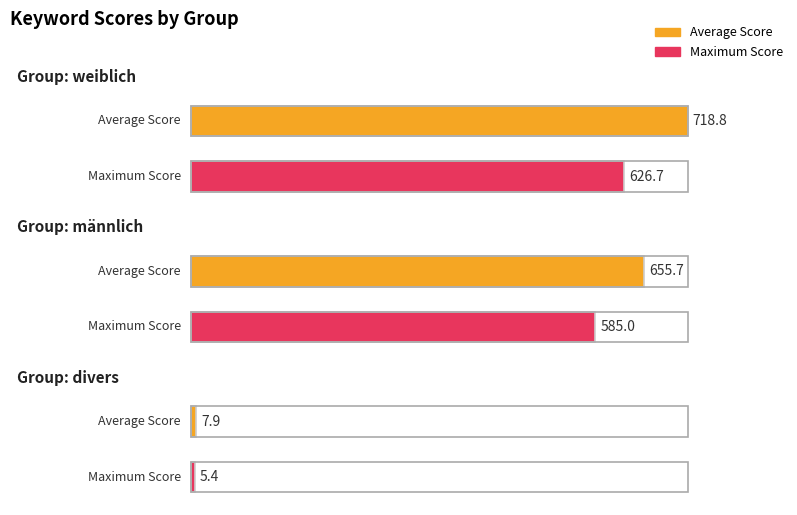

The Average Score series shows 12.8 at divers. True or false?

False